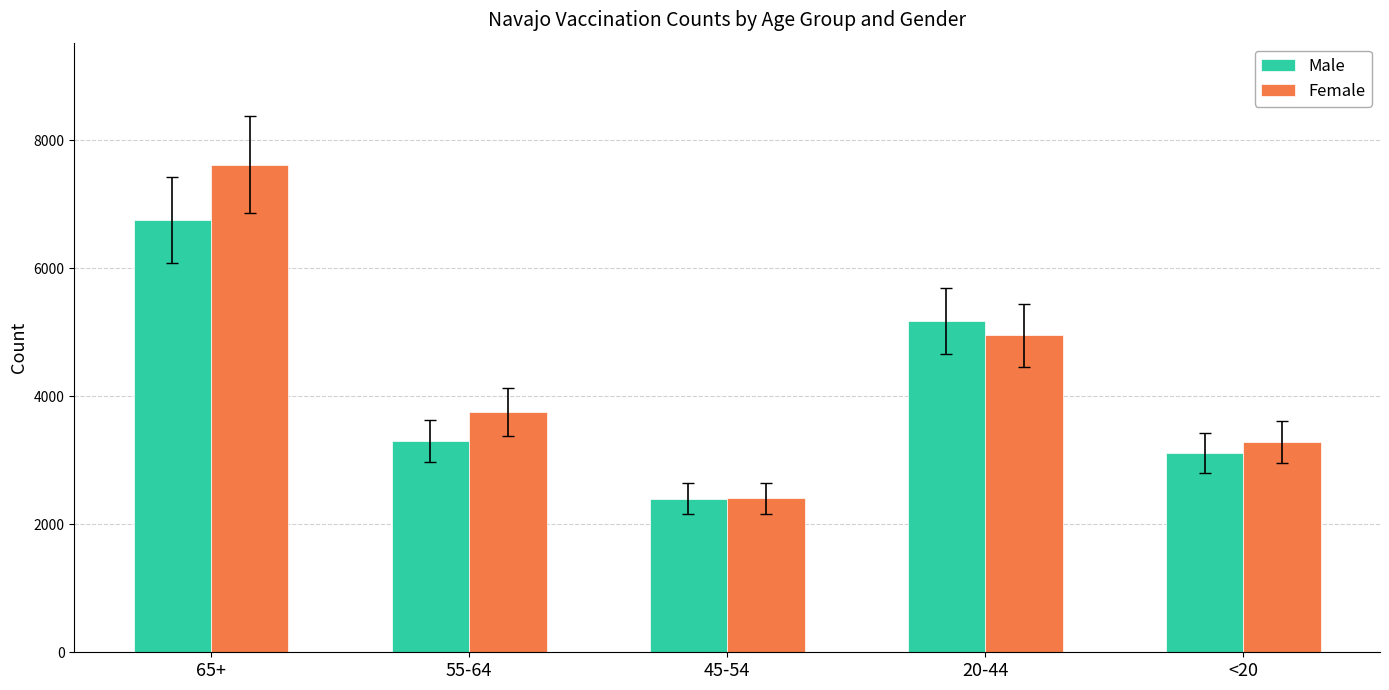

Reading left to right, transcribe all the data shown in this chart.

Male: 6756	3300	2403	5173	3117
Female: 7622	3752	2407	4955	3292